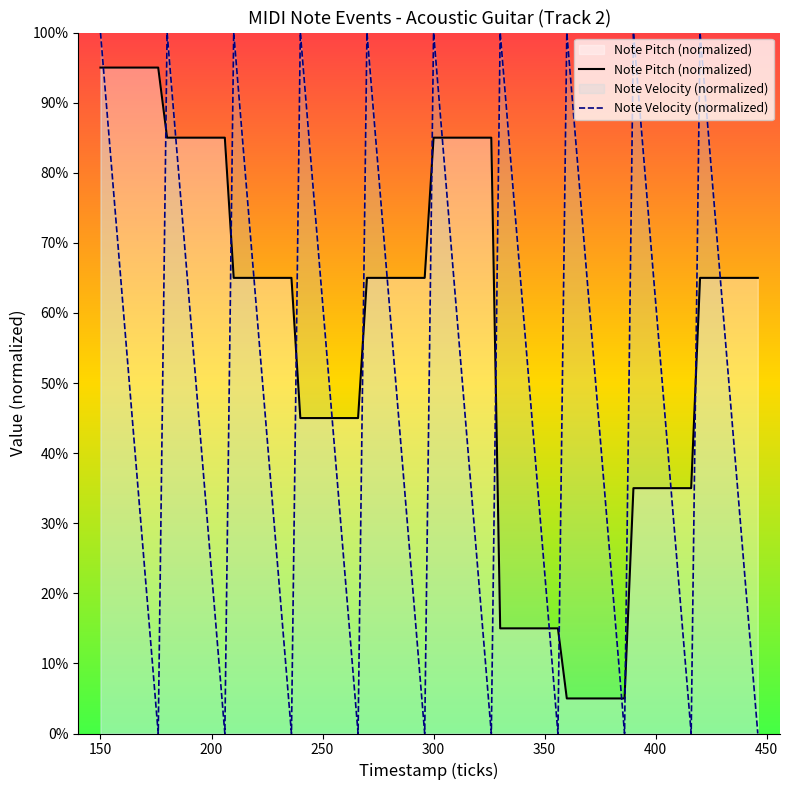

Which series has the largest total across all categories?

Note Pitch (normalized)